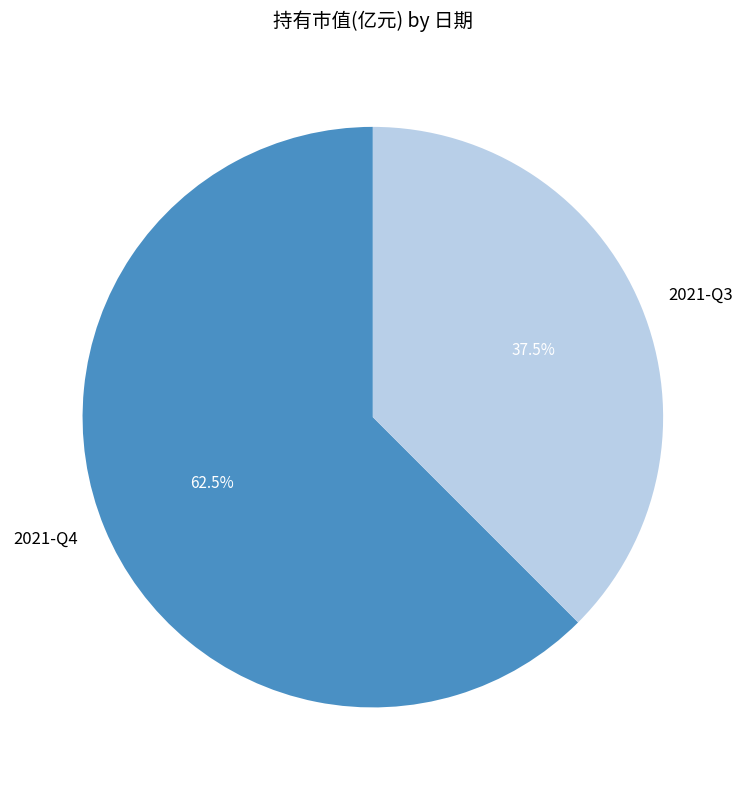

Is the sum of 2021-Q3 and 2021-Q4 greater than half?

Yes